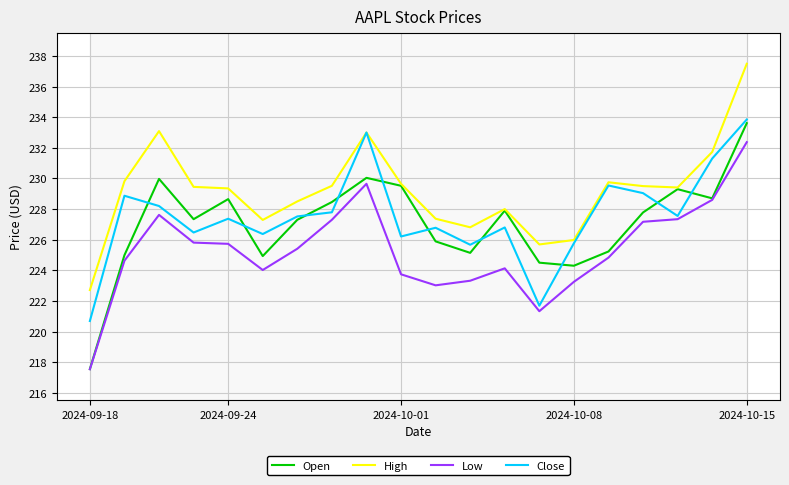

At which category does Low reach its first local valley?

5